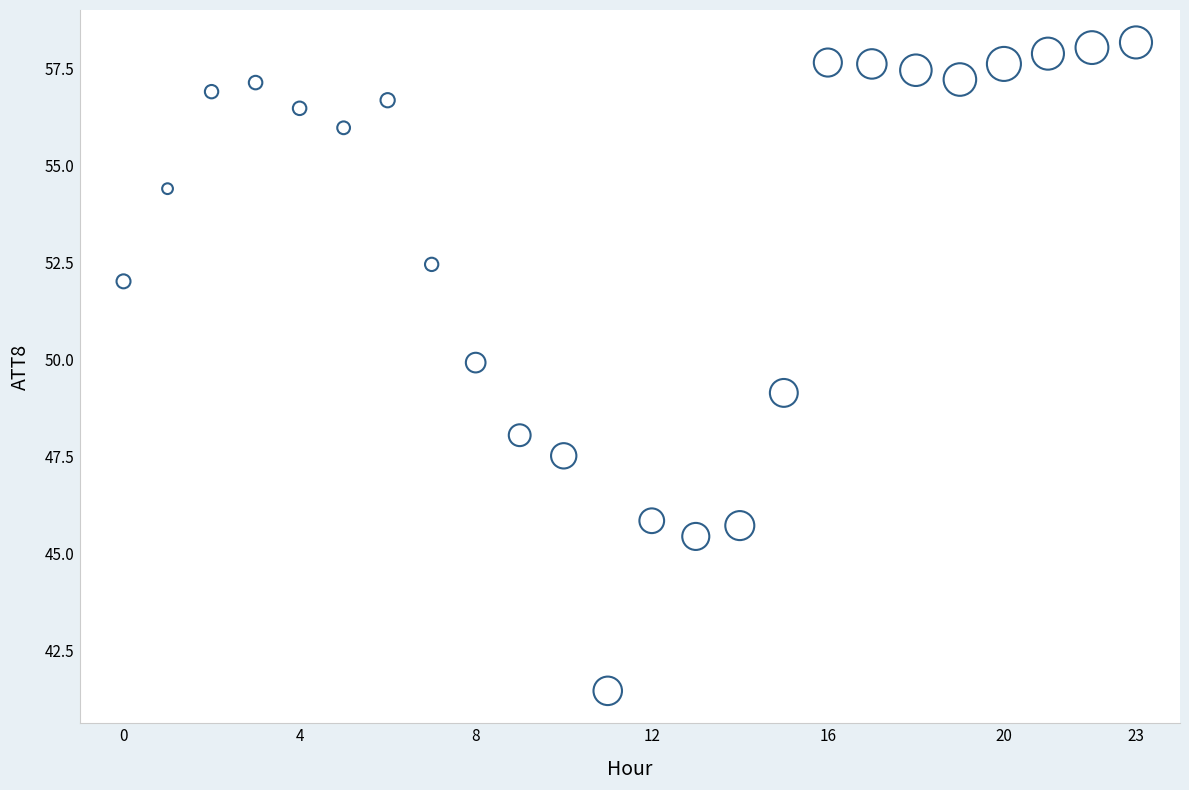

What is the range of Y values (max minus min)?

16.7